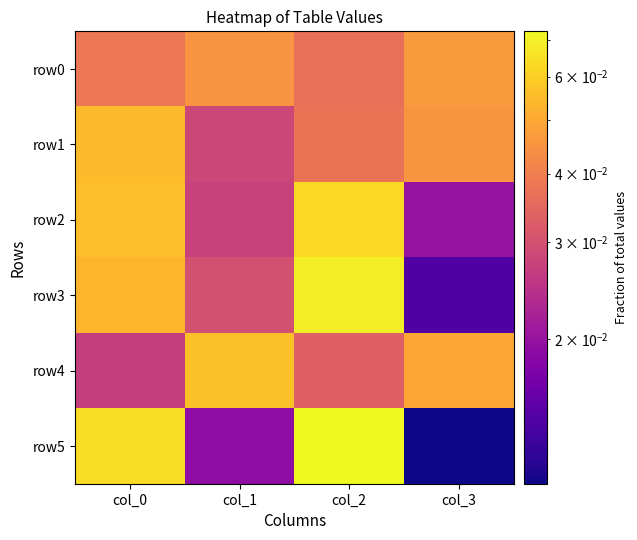

What is the total value across all series at col_0?

0.3